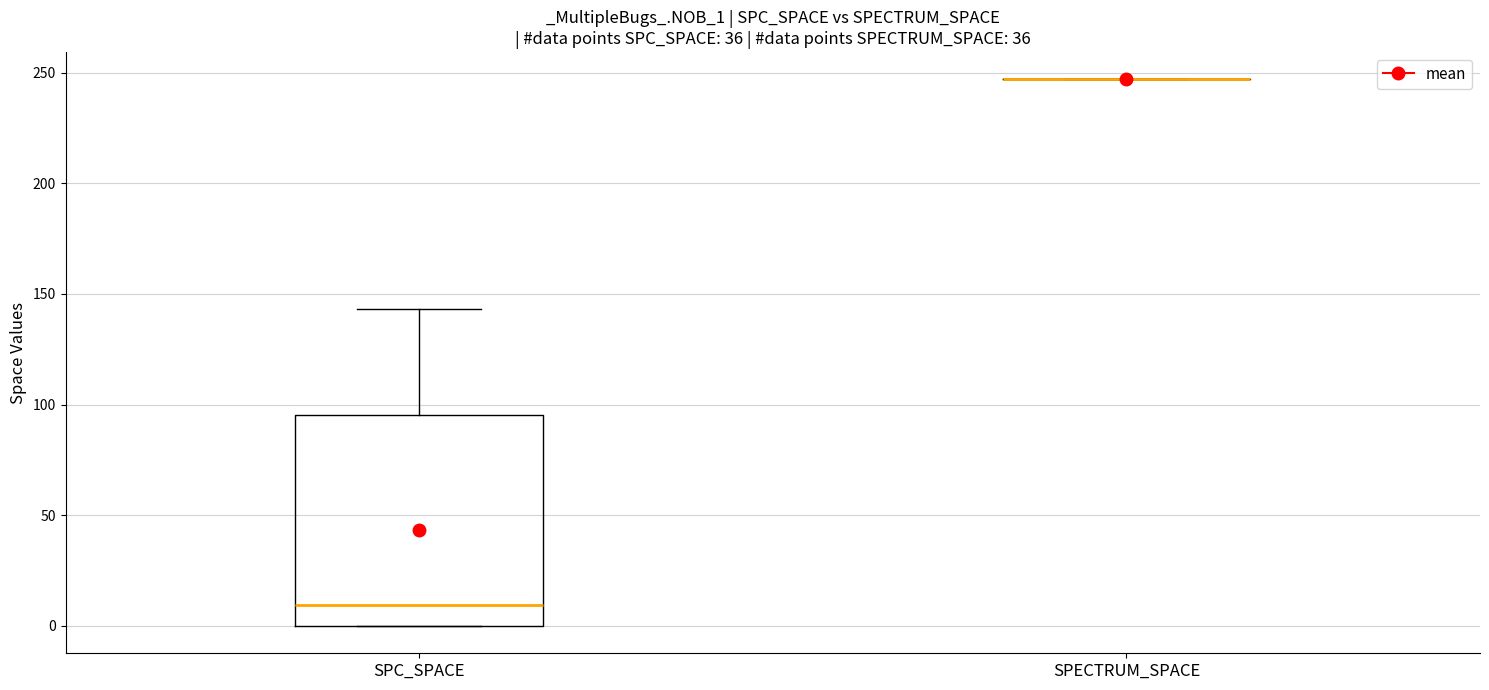

Reading left to right, transcribe this box plot: for each box, give where its median line is, the range the box spans, and where its two whiskers end, as read against the y-axis. The values are not printed on the chart, so give them approximately, as read against the axis.

SPC_SPACE: median 10, box 0 to 95, whiskers 0 to 145
SPECTRUM_SPACE: box collapsed to a line at 245, whiskers 245 to 245